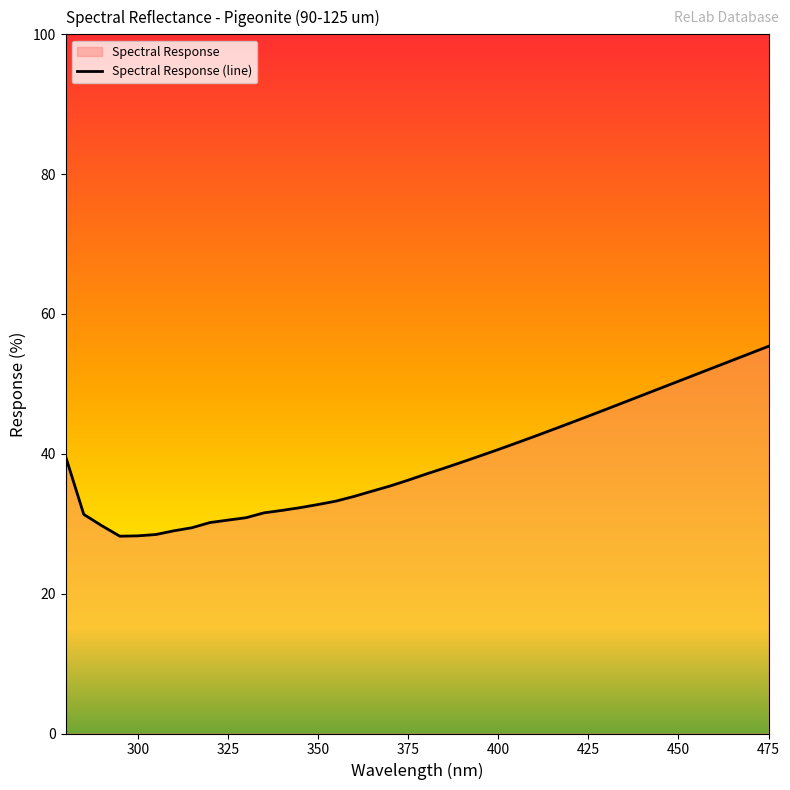

The value at 425 is 74.6. True or false?

False